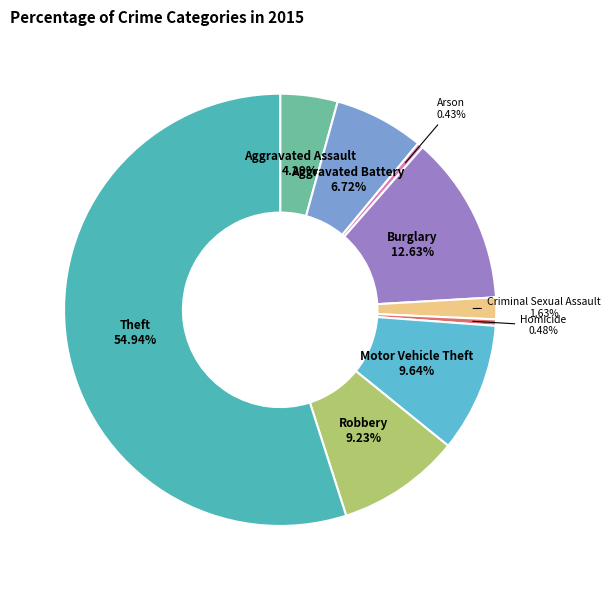

To the nearest percent, what percentage of the pie is Motor Vehicle Theft?

10%